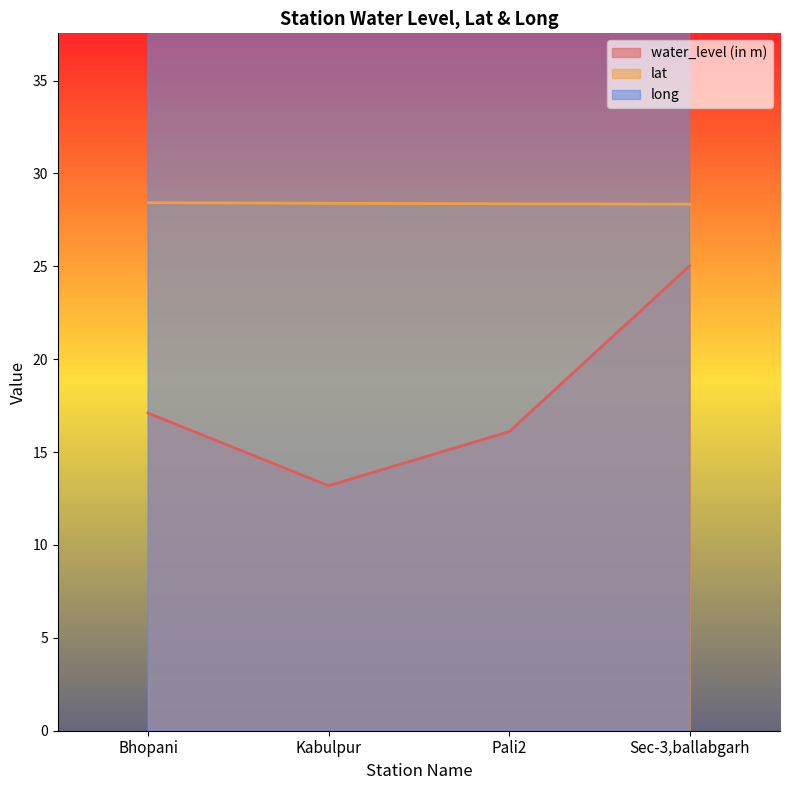

What is the difference between the highest and lowest values at Sec-3,ballabgarh?

52.3